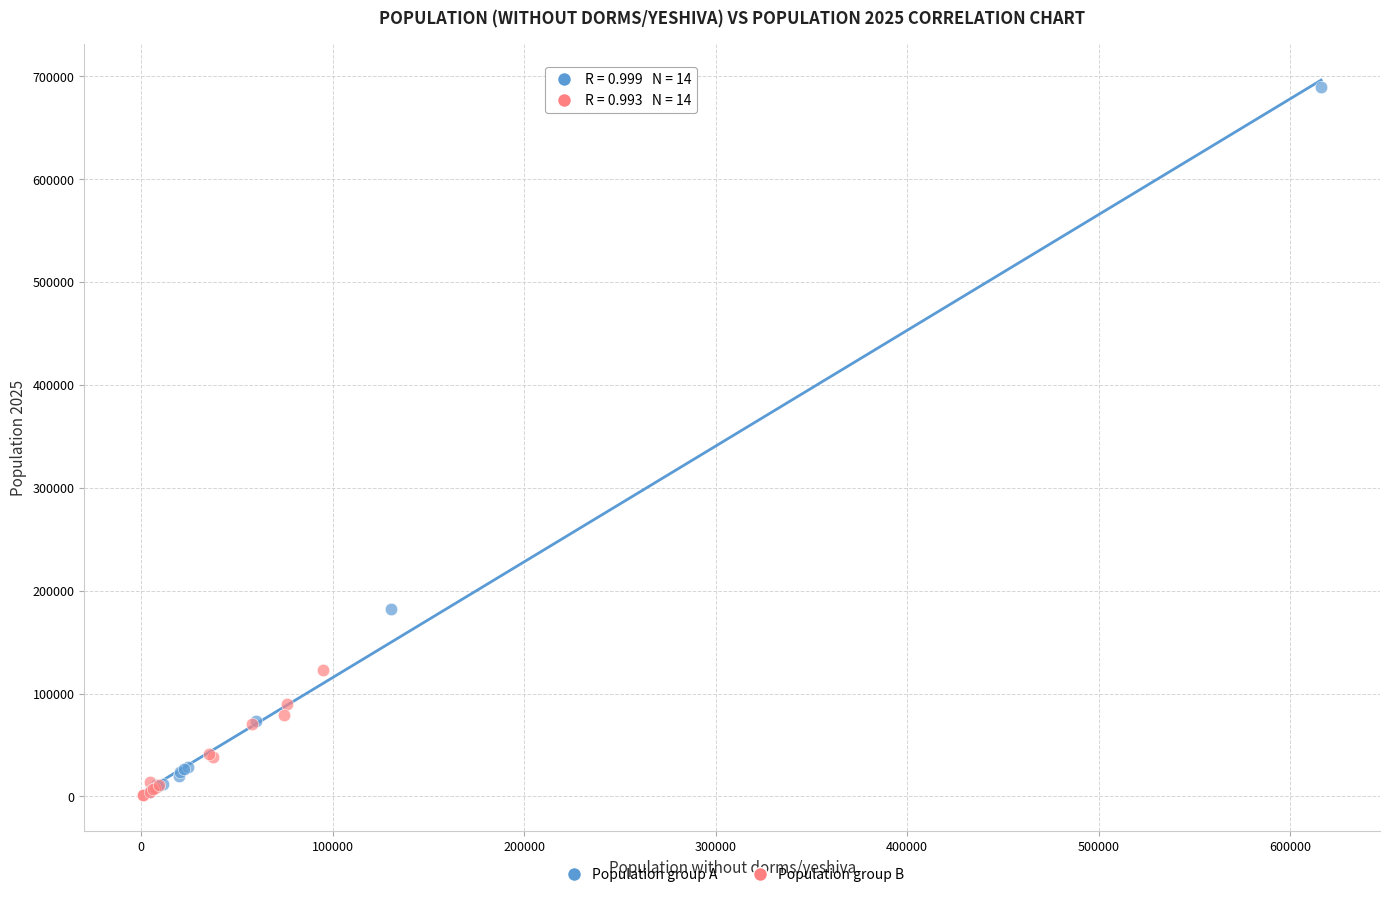

Which series contains the highest Y value?

Population group A